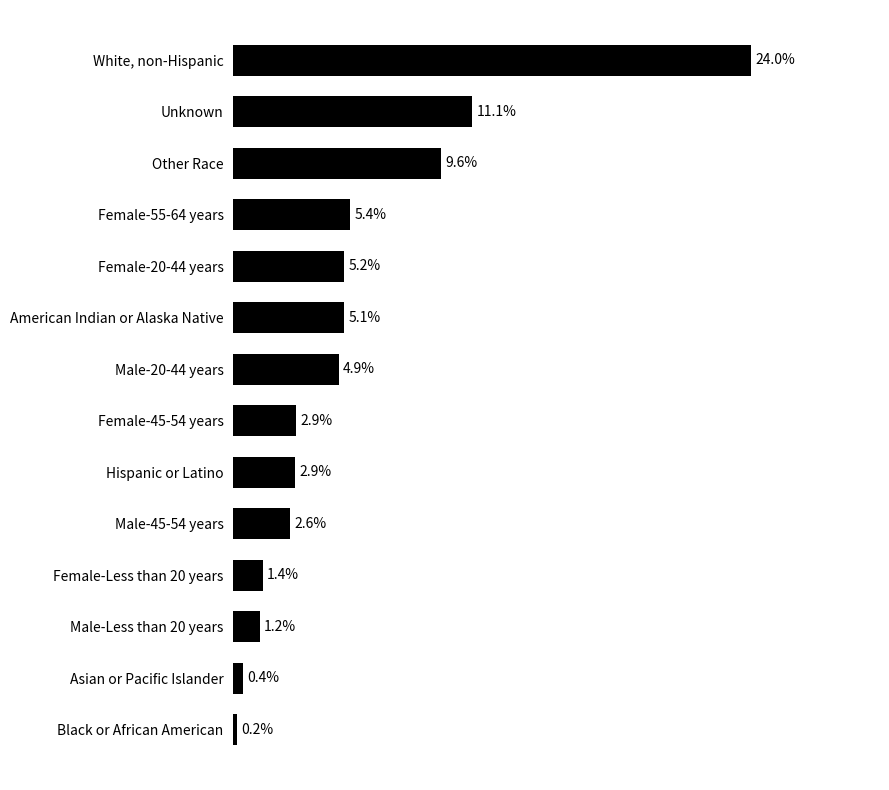

Which label corresponds to the smallest value in the chart?

Black or African American